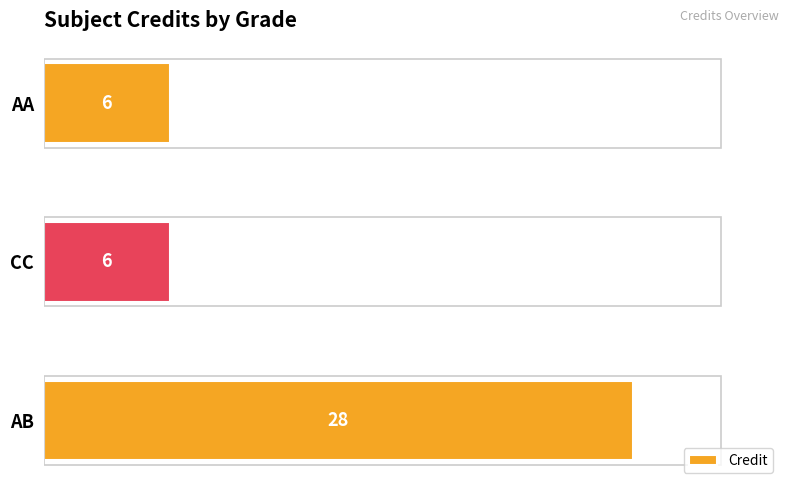

How many values exceed 6?

1